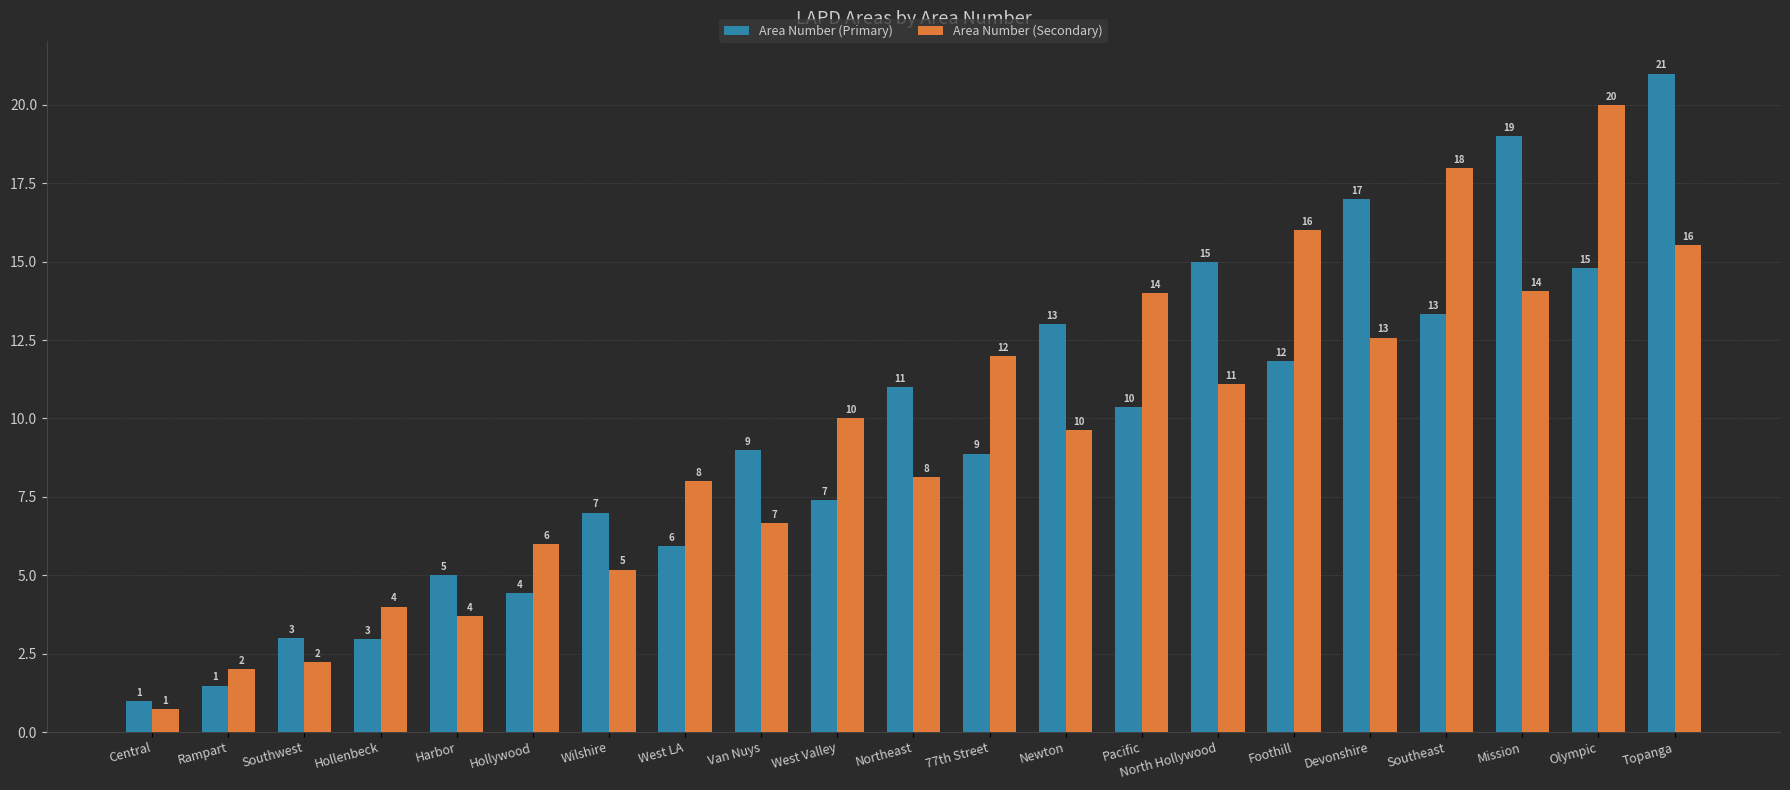

At which label is Area Number (Primary) closest to 11?

Northeast